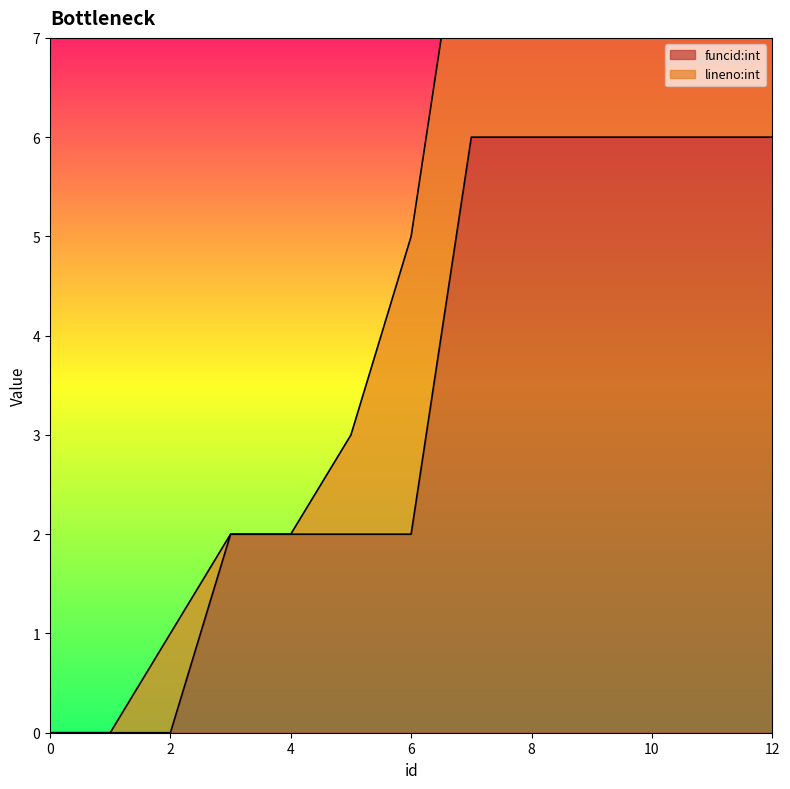

Which has a higher value, 1 or 10?

10